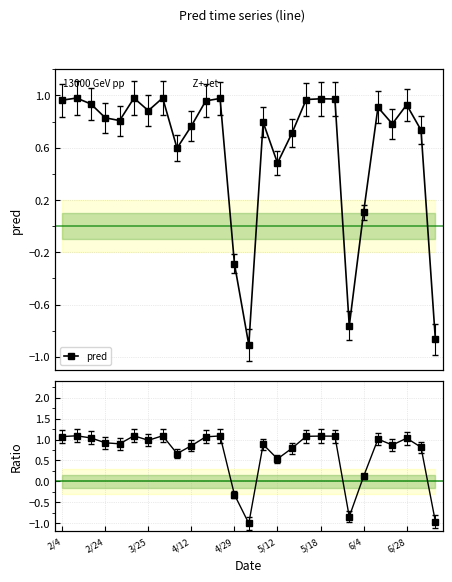

Which series has the widest spread of values?

pred/ref